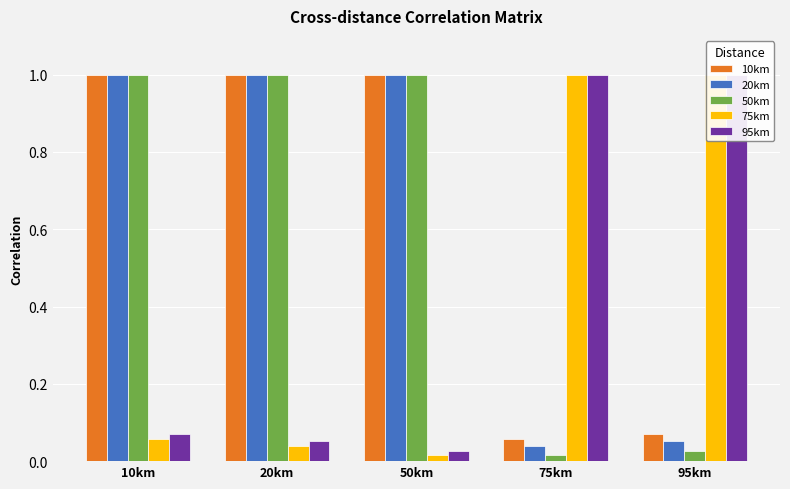

What is the difference between the maximum and second lowest values in the 50km series?

1.0